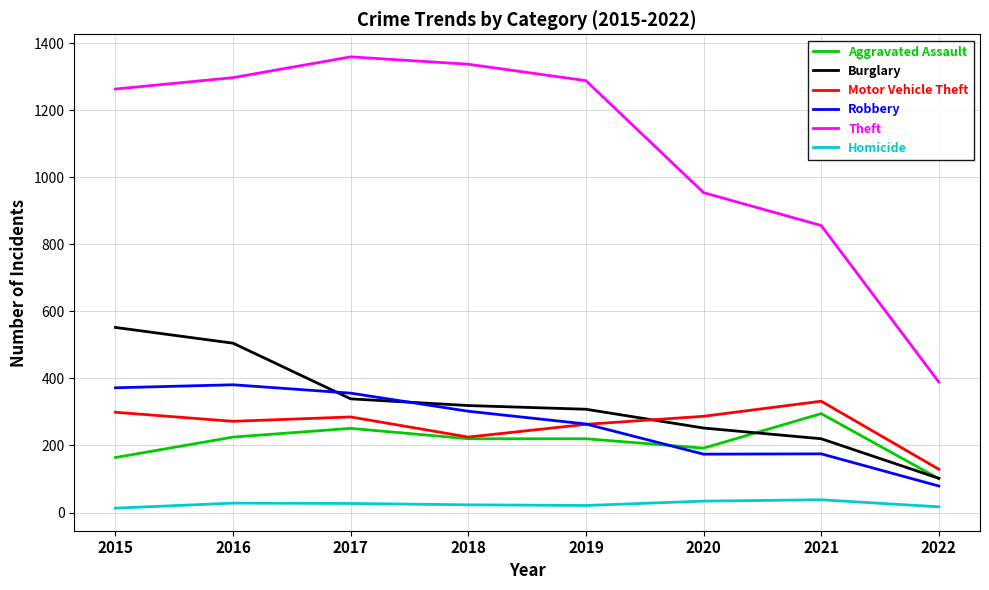

The value of Robbery at 2021 is 175. True or false?

True